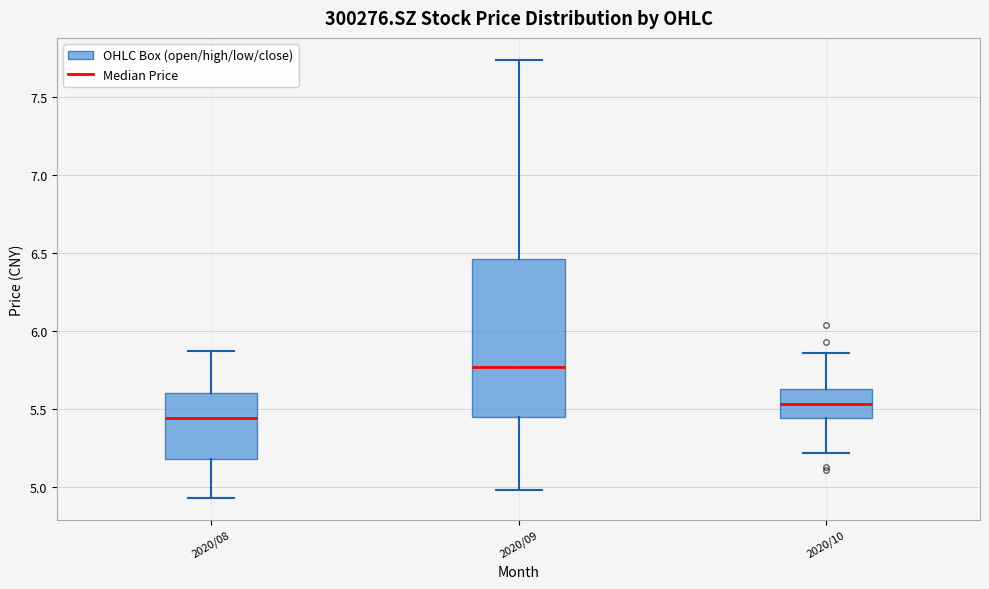

Where is the lower edge of the box for 2020/09 on the y-axis? The values are not printed on the chart, so give them approximately, as read against the axis.

5.45